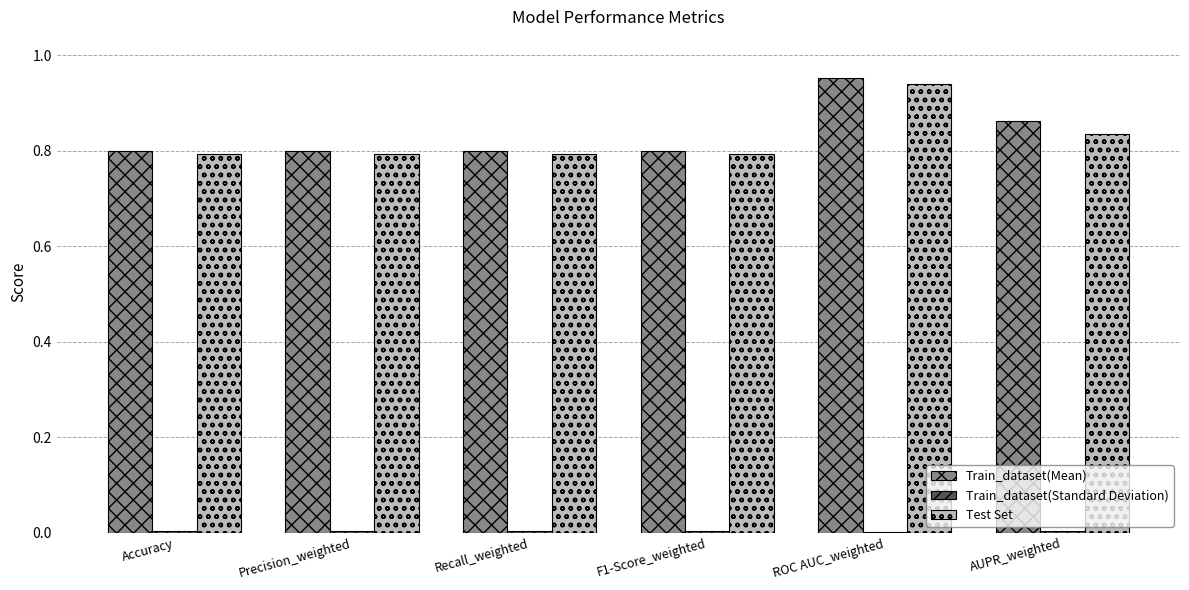

What is the total value across all series at Recall_weighted?

1.6